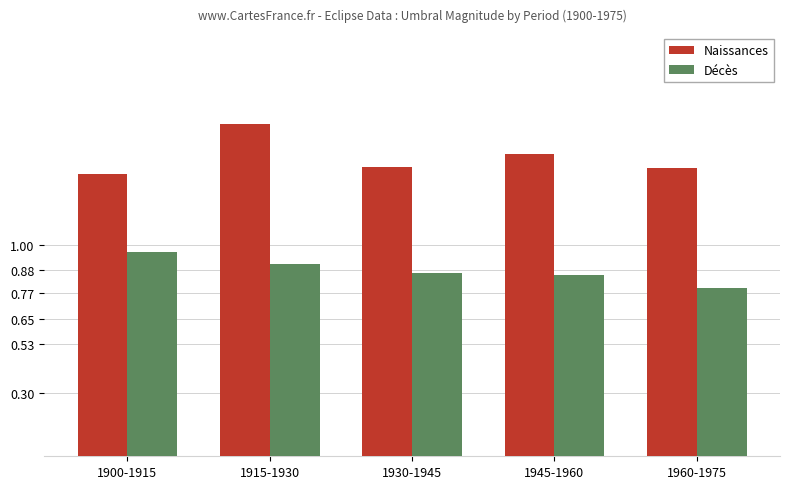

Which series has the largest total across all categories?

Naissances